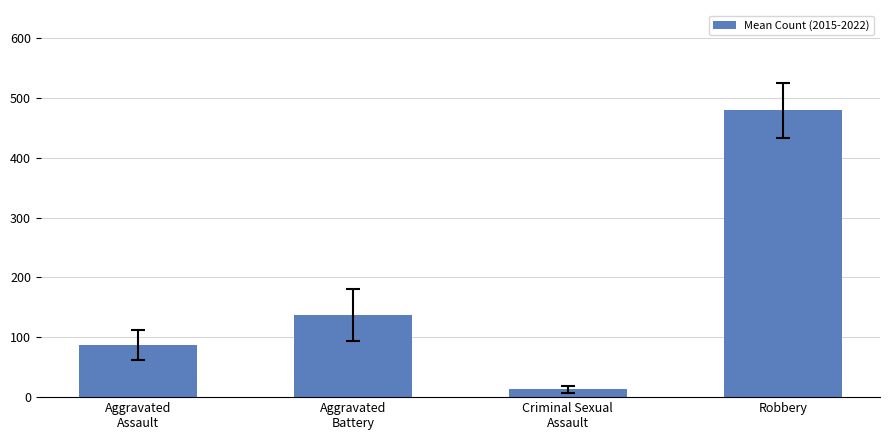

What is the greatest value displayed?

479.2